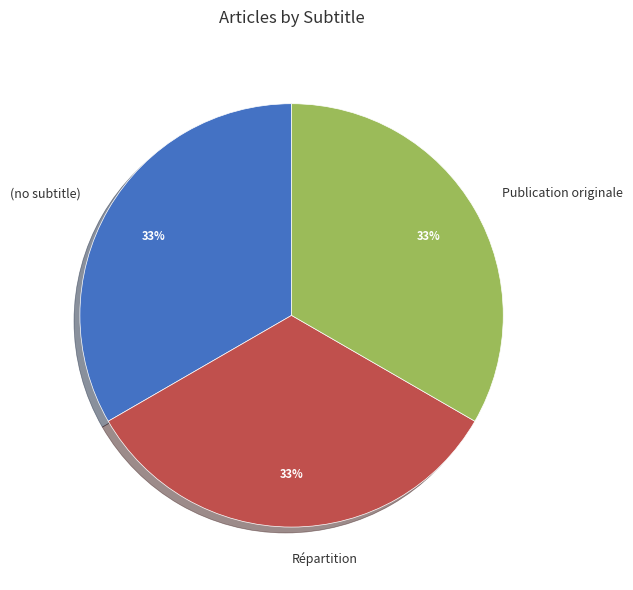

Is it true that Publication originale is 20% of the pie?

False